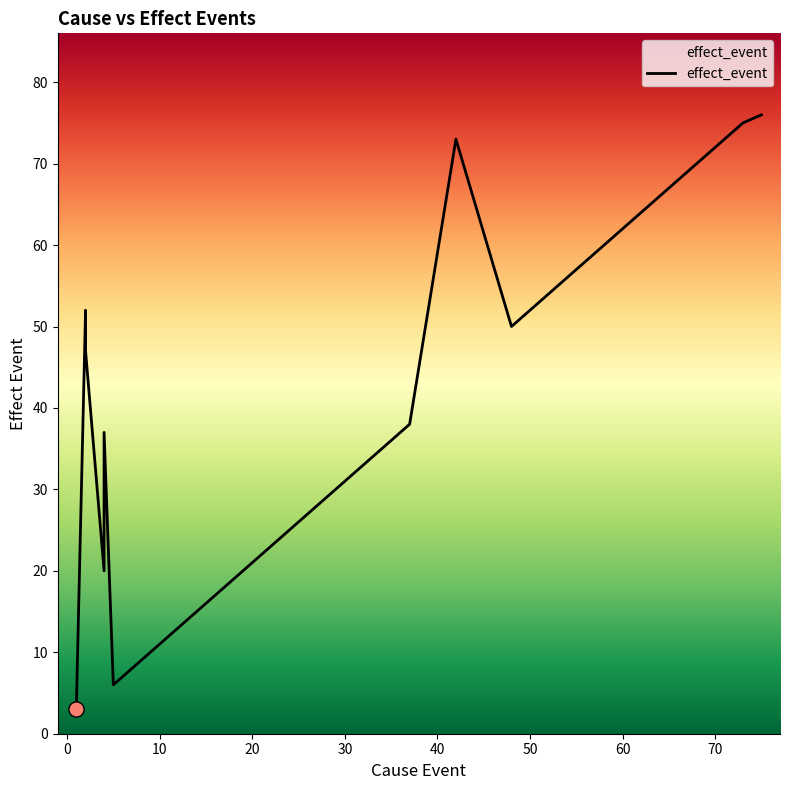

Approximately how many times larger is the value at 42 compared to 2?

1.6